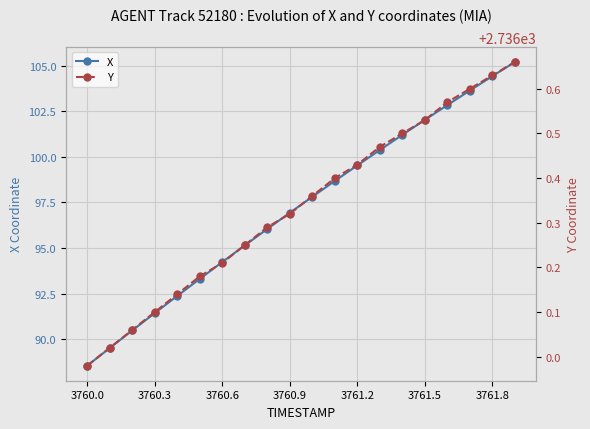

What is the highest value of the Y series?

2736.7